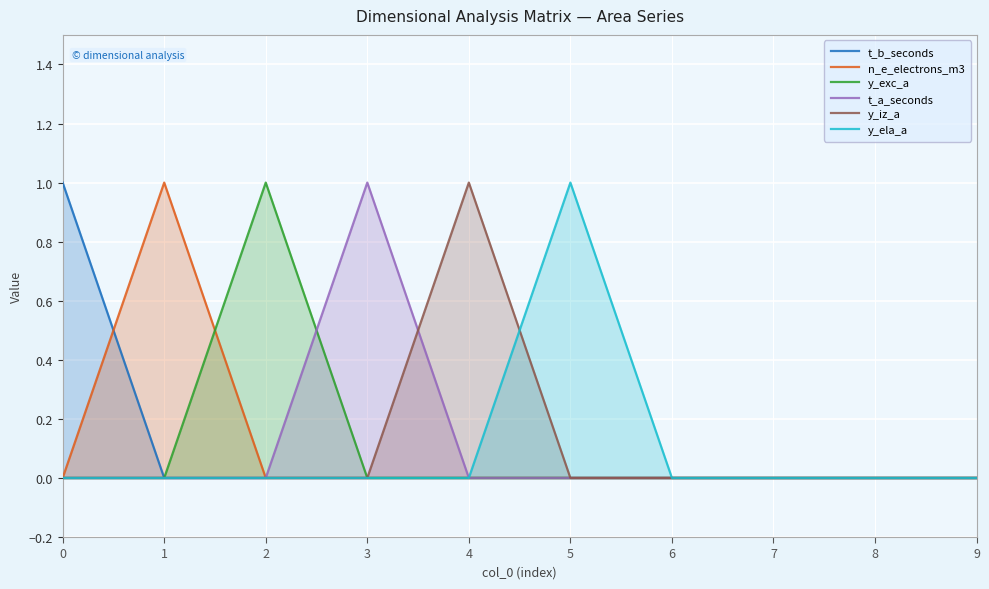

The y_exc_a series shows 0 at 3. True or false?

True